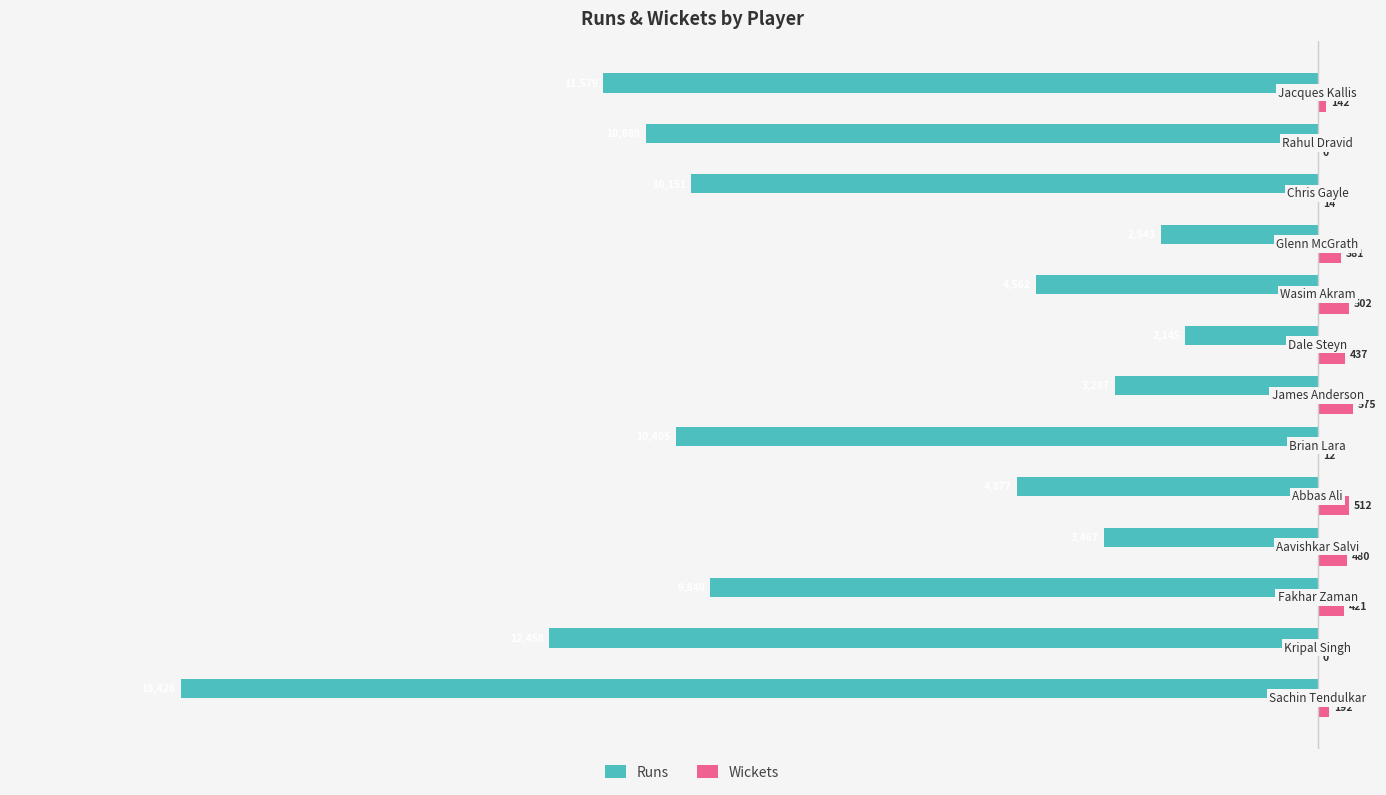

Which series has the largest total across all categories?

Wickets